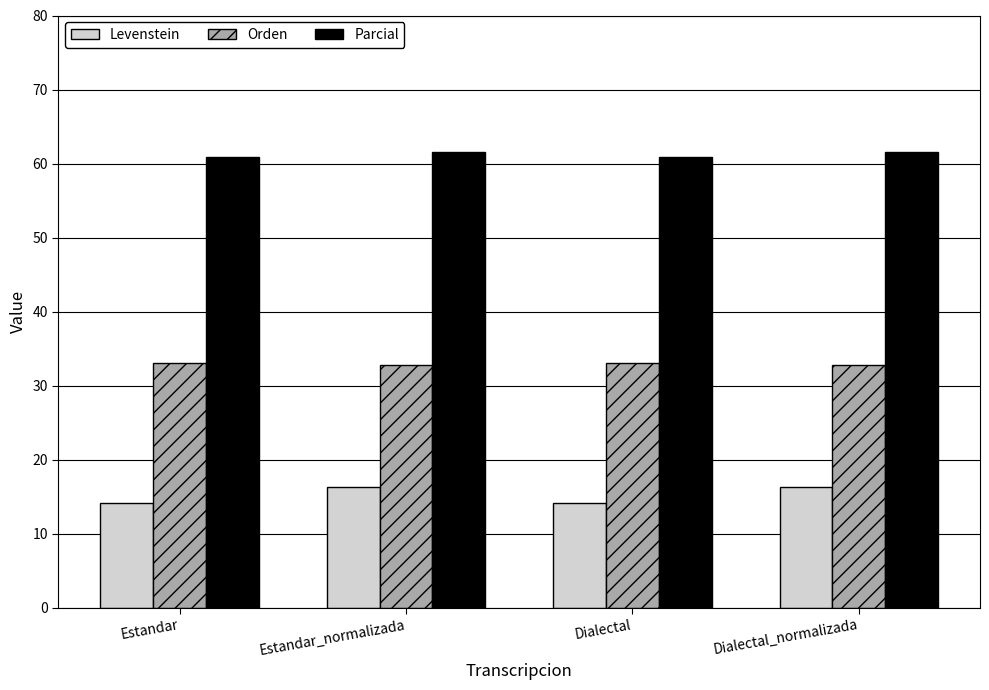

At how many categories does at least one series exceed 37?

4